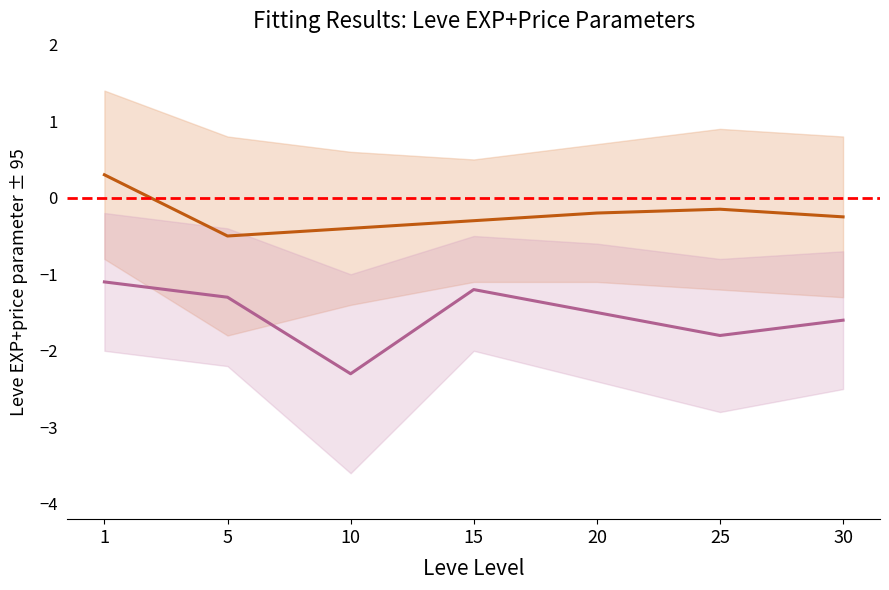

Is this an area chart (filled region under the line)?

No